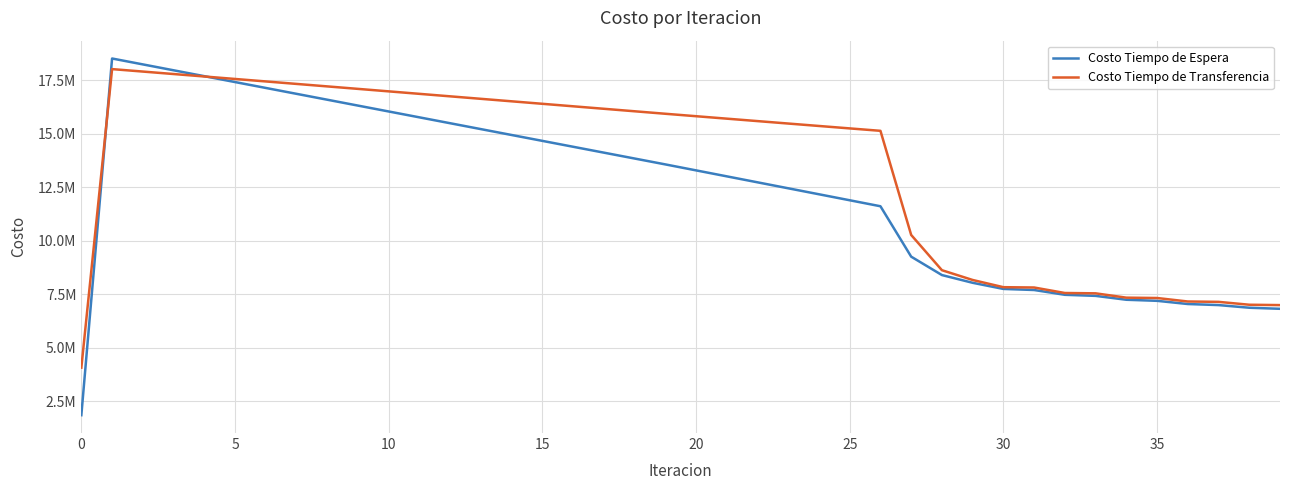

What is the difference between the second highest and minimum values in the Costo Tiempo de Espera series?

16397367.9